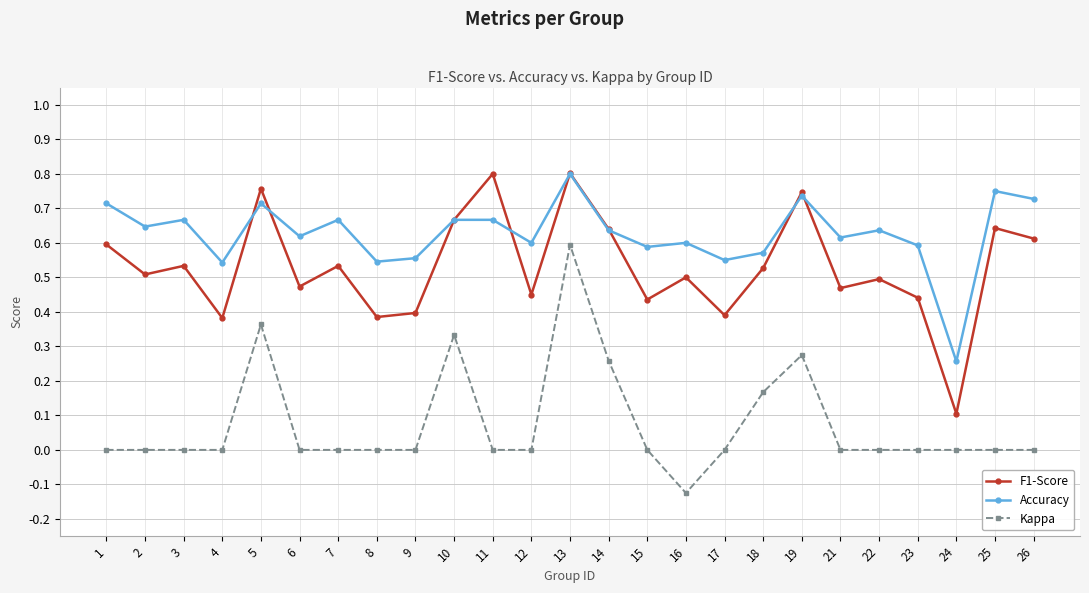

True or false: F1-Score has a value of 0.6 at 4.

False